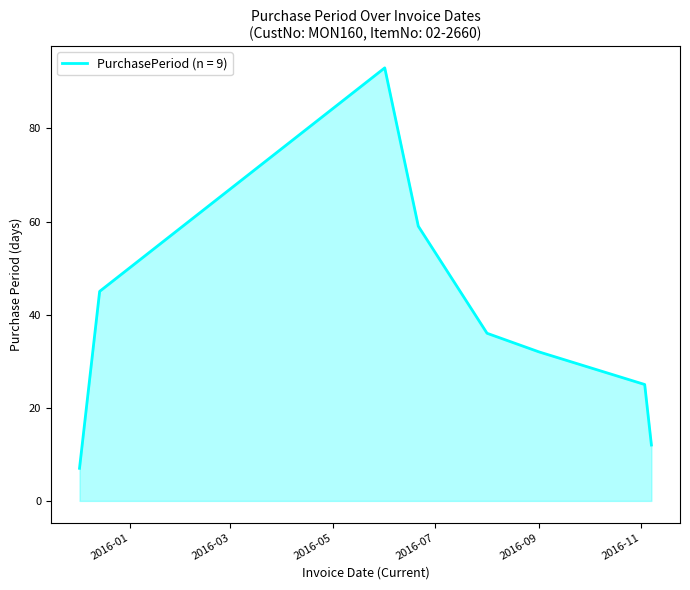

What is the smallest value displayed?

7